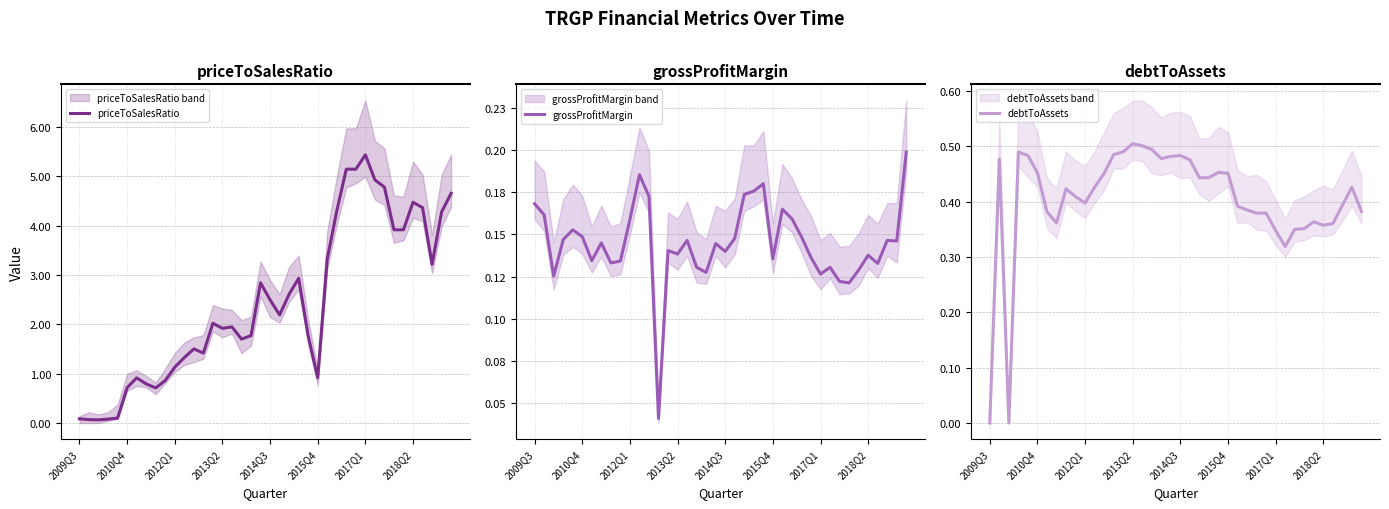

What is the maximum value for priceToSalesRatio?

5.4